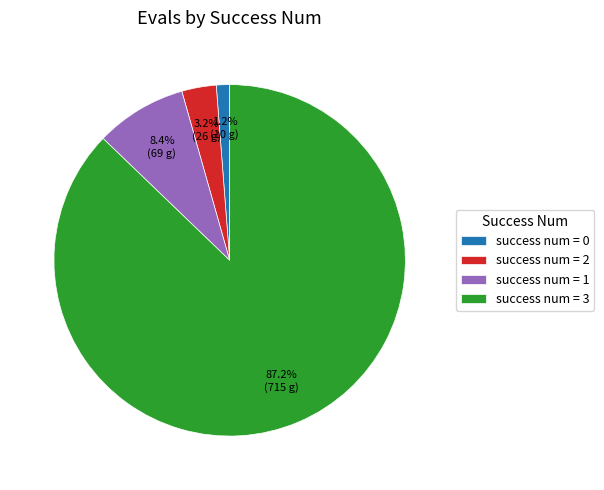

Rank the categories by value from lowest to highest.

success num = 0, success num = 2, success num = 1, success num = 3